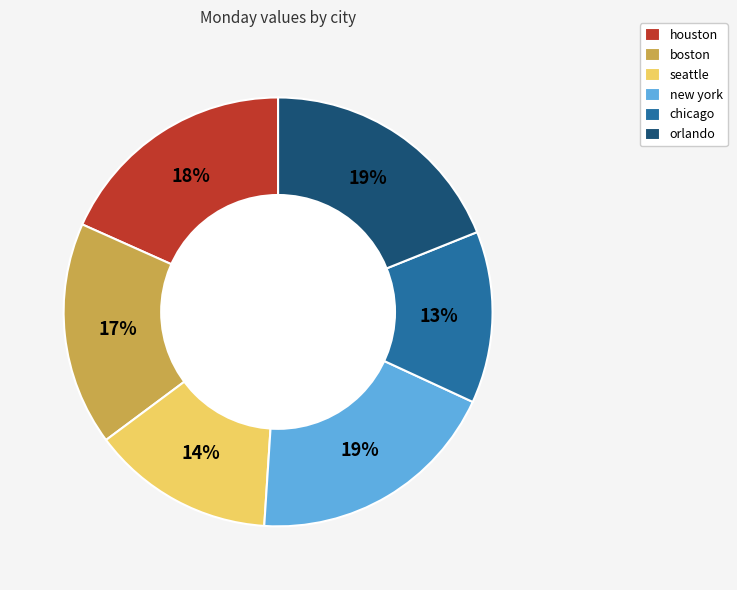

Do boston and orlando together represent more than half of the pie?

No